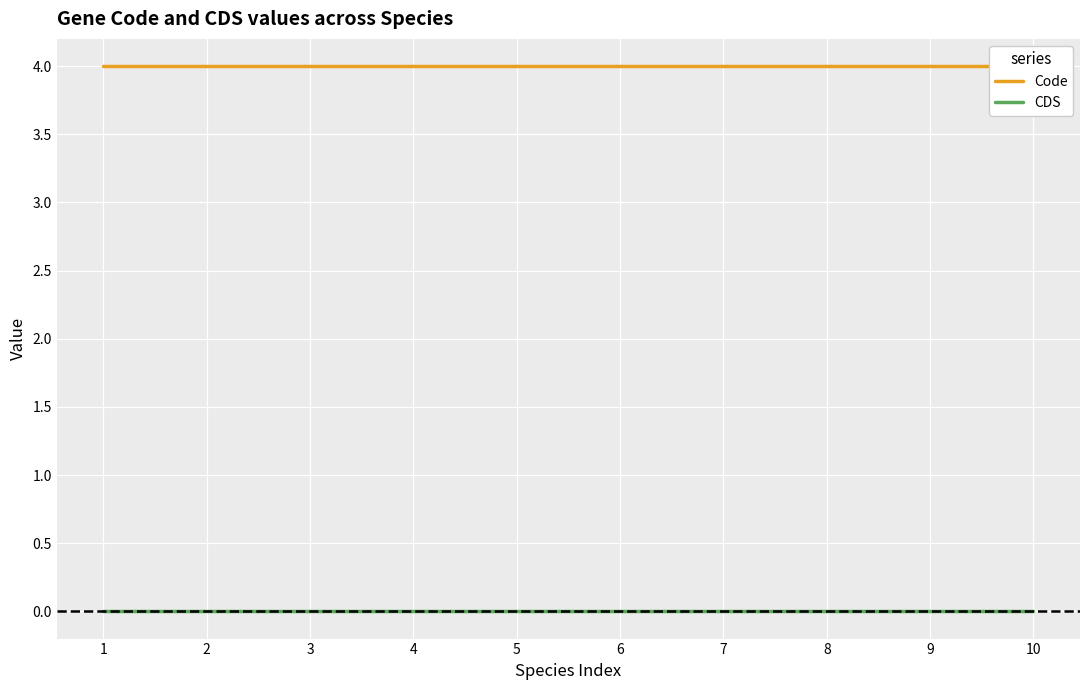

Reading left to right, list all the values displayed in this chart.

Code: 4	4	4	4	4	4	4	4	4	4
CDS: 0	0	0	0	0	0	0	0	0	0